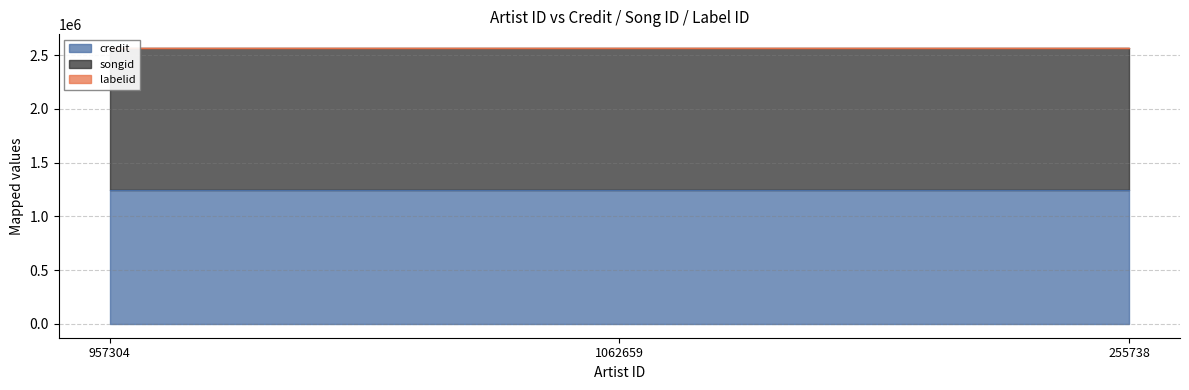

At which category is the sum across all series the highest?

957304